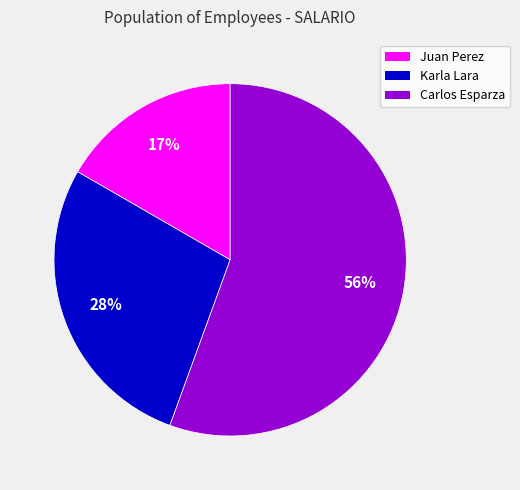

Does any single category account for the majority?

Yes